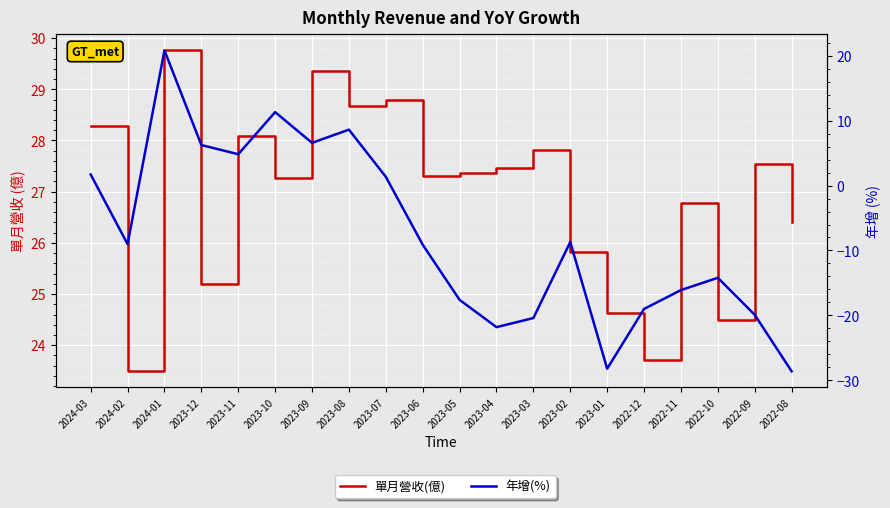

Where is 年增(%) nearest to the value -3?

2023-07